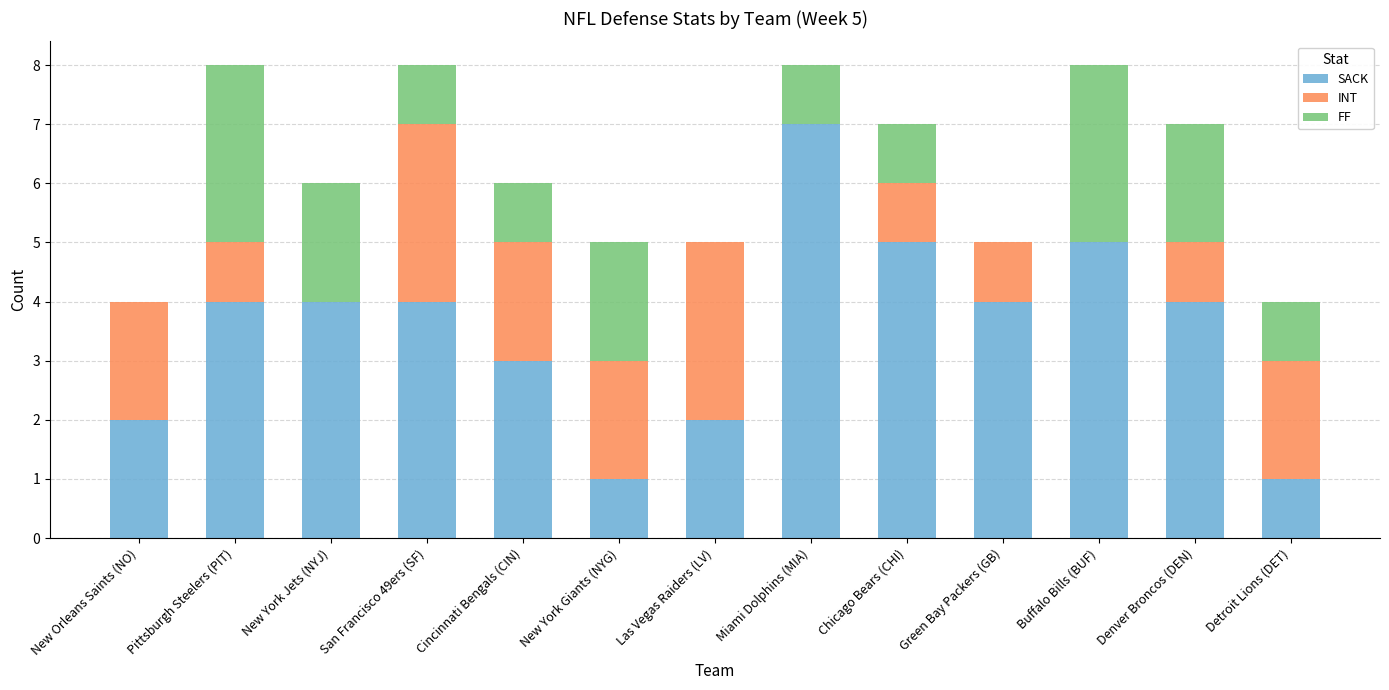

Is it true that SACK equals 1 at New York Jets (NYJ)?

False